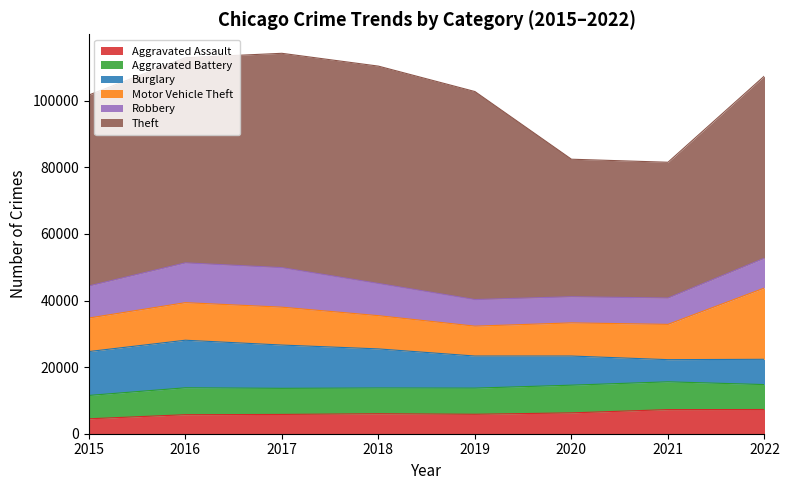

True or false: Burglary and Aggravated Assault intersect in this chart.

True